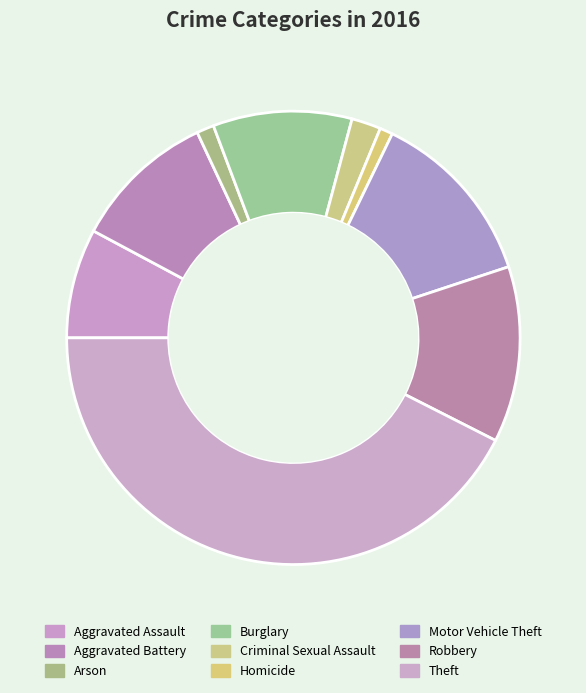

To the nearest percent, what is the difference between the largest and smallest slice percentages?

42%